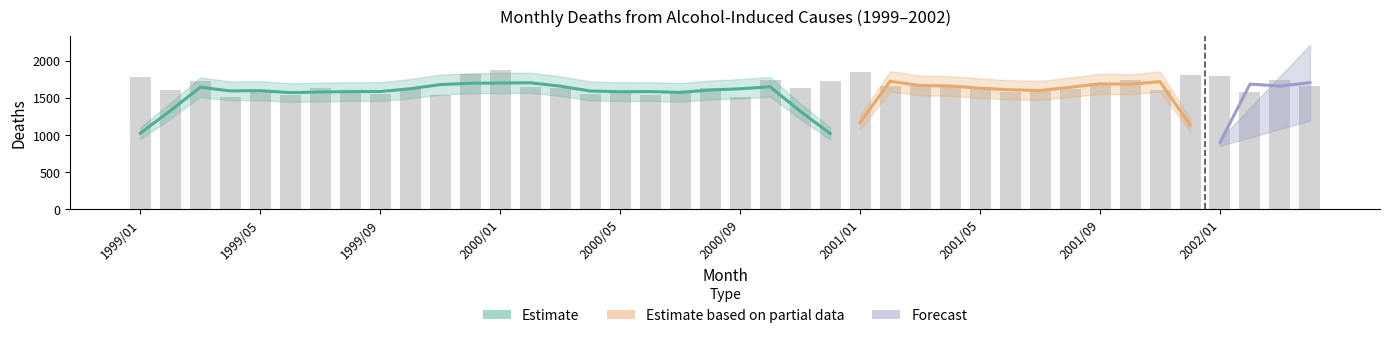

How many values exceed 1626?

19